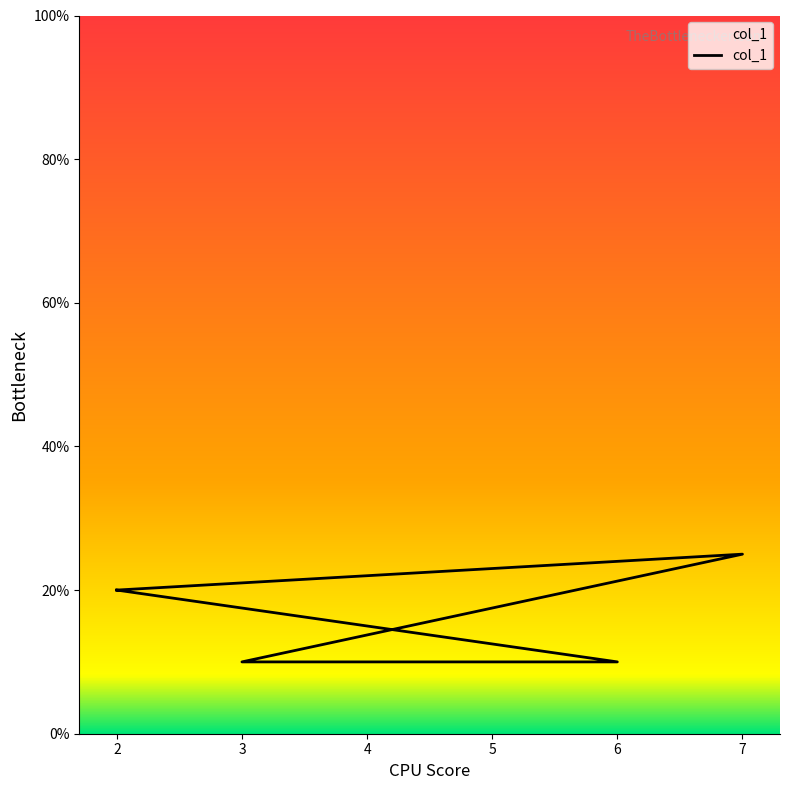

List the labels in order of value, largest first.

7, 2, 2, 3, 6